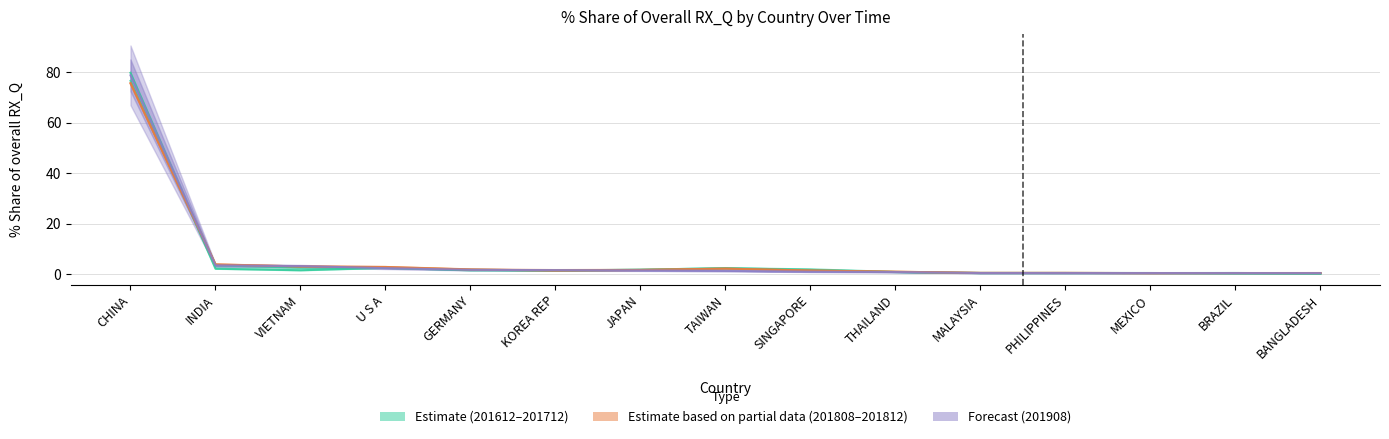

At which category is the sum across all series the highest?

CHINA